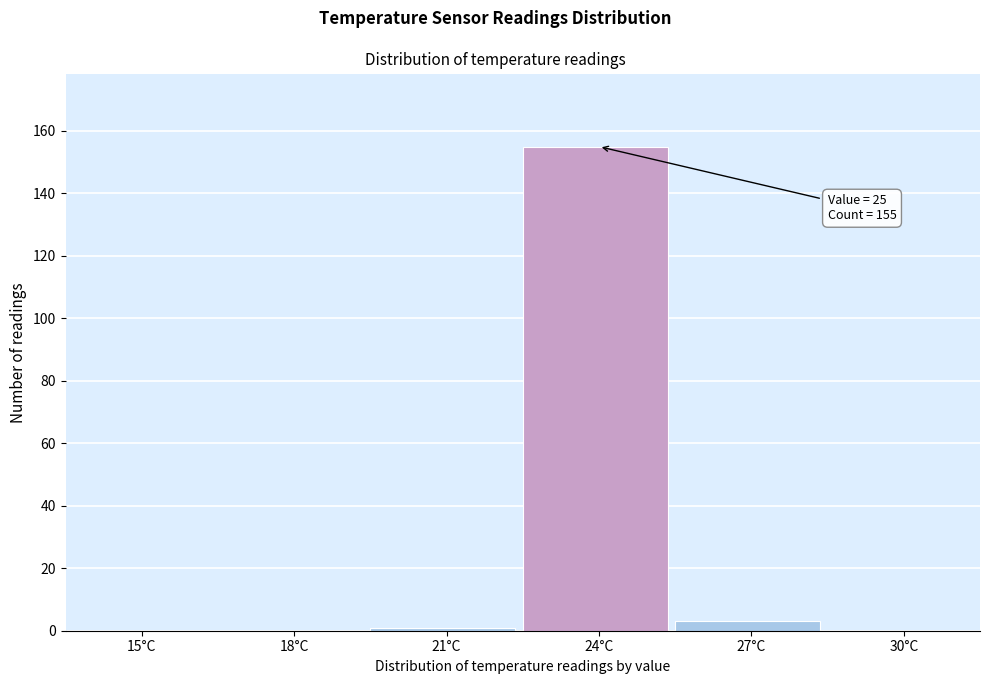

Reading right to left, extract all data points from this chart.

30°C=0	27°C=3	24°C=155	21°C=1	18°C=0	15°C=0